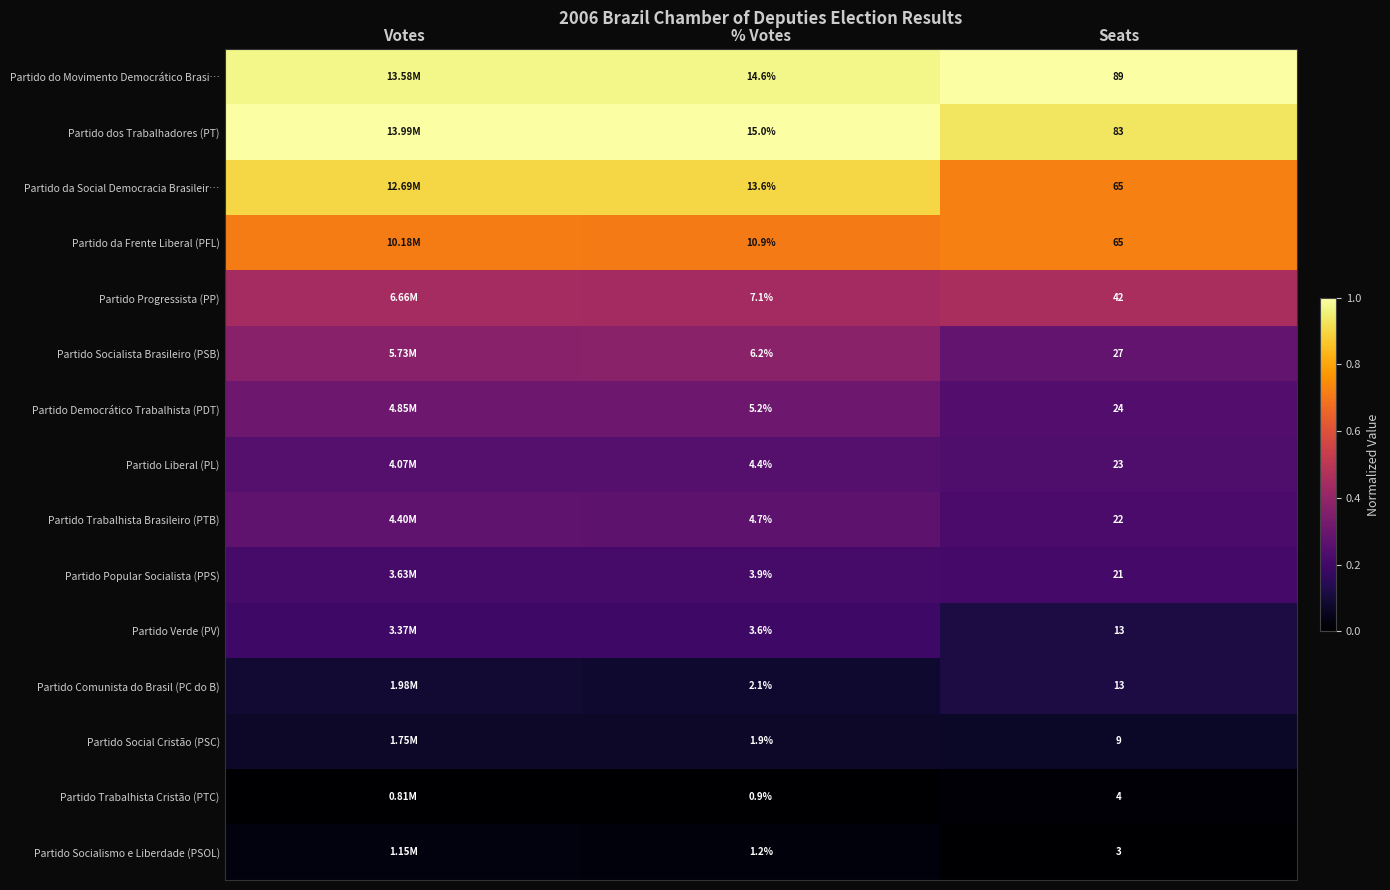

Between % Votes and Seats, which series saw the biggest shift?

Partido do Movimento Democrático Brasi…